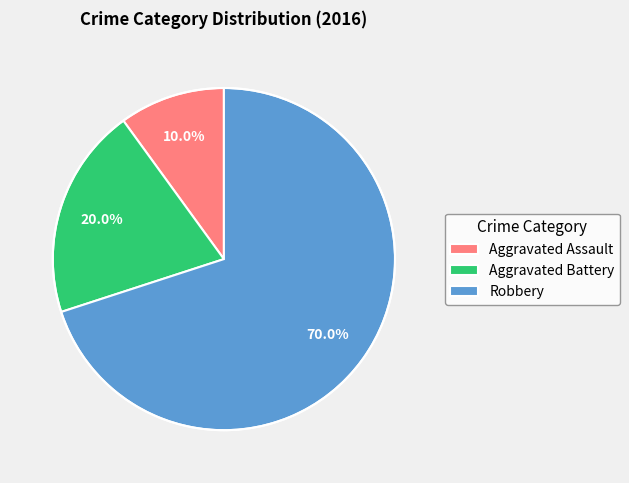

Combined, what portion of the pie is Robbery and Aggravated Battery?

90.0%